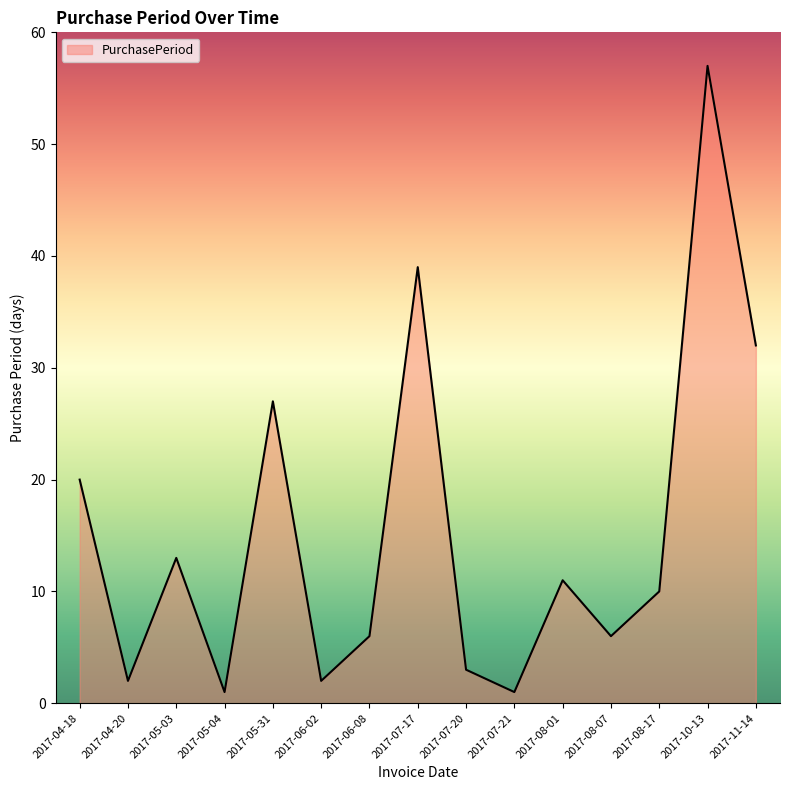

What position from the right is 2017-06-08?

9